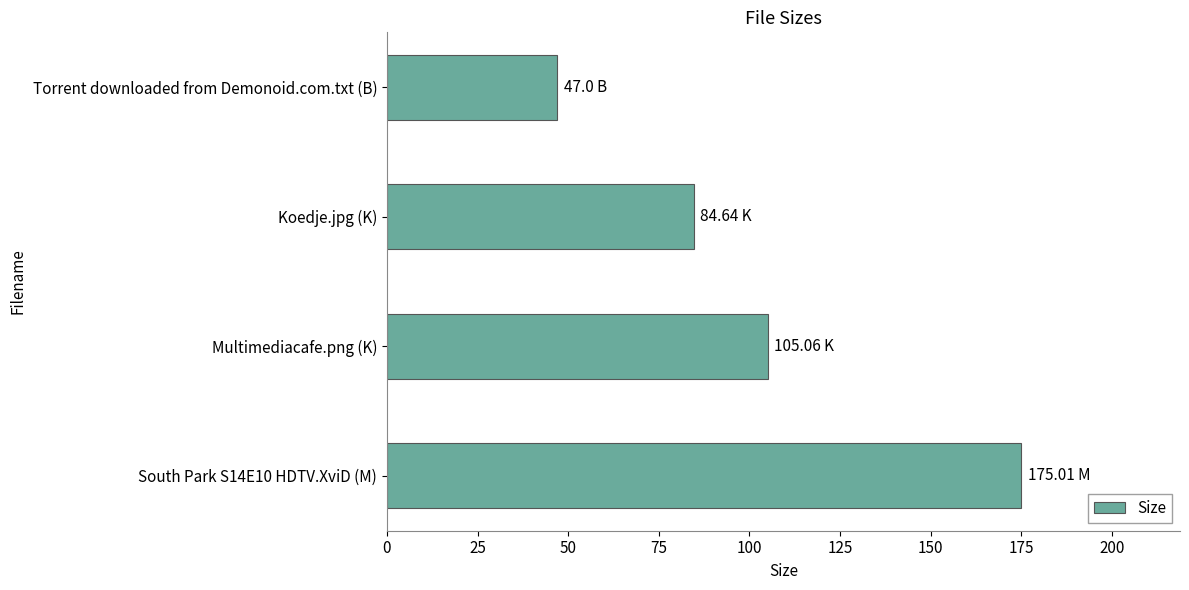

Approximately how many times larger is the value at Multimediacafe.png (K) compared to Koedje.jpg (K)?

1.2